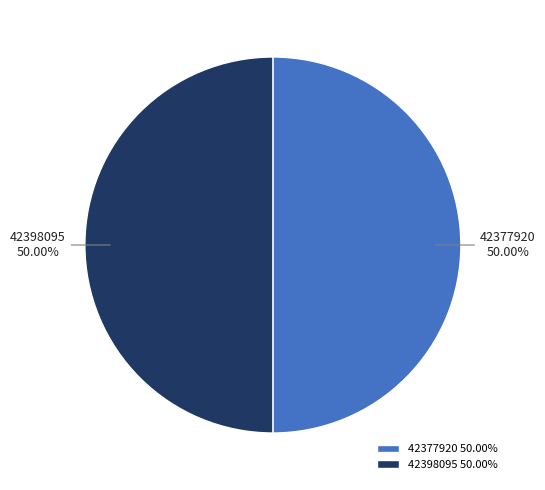

To the nearest percent, what portion does 42398095 represent?

50%